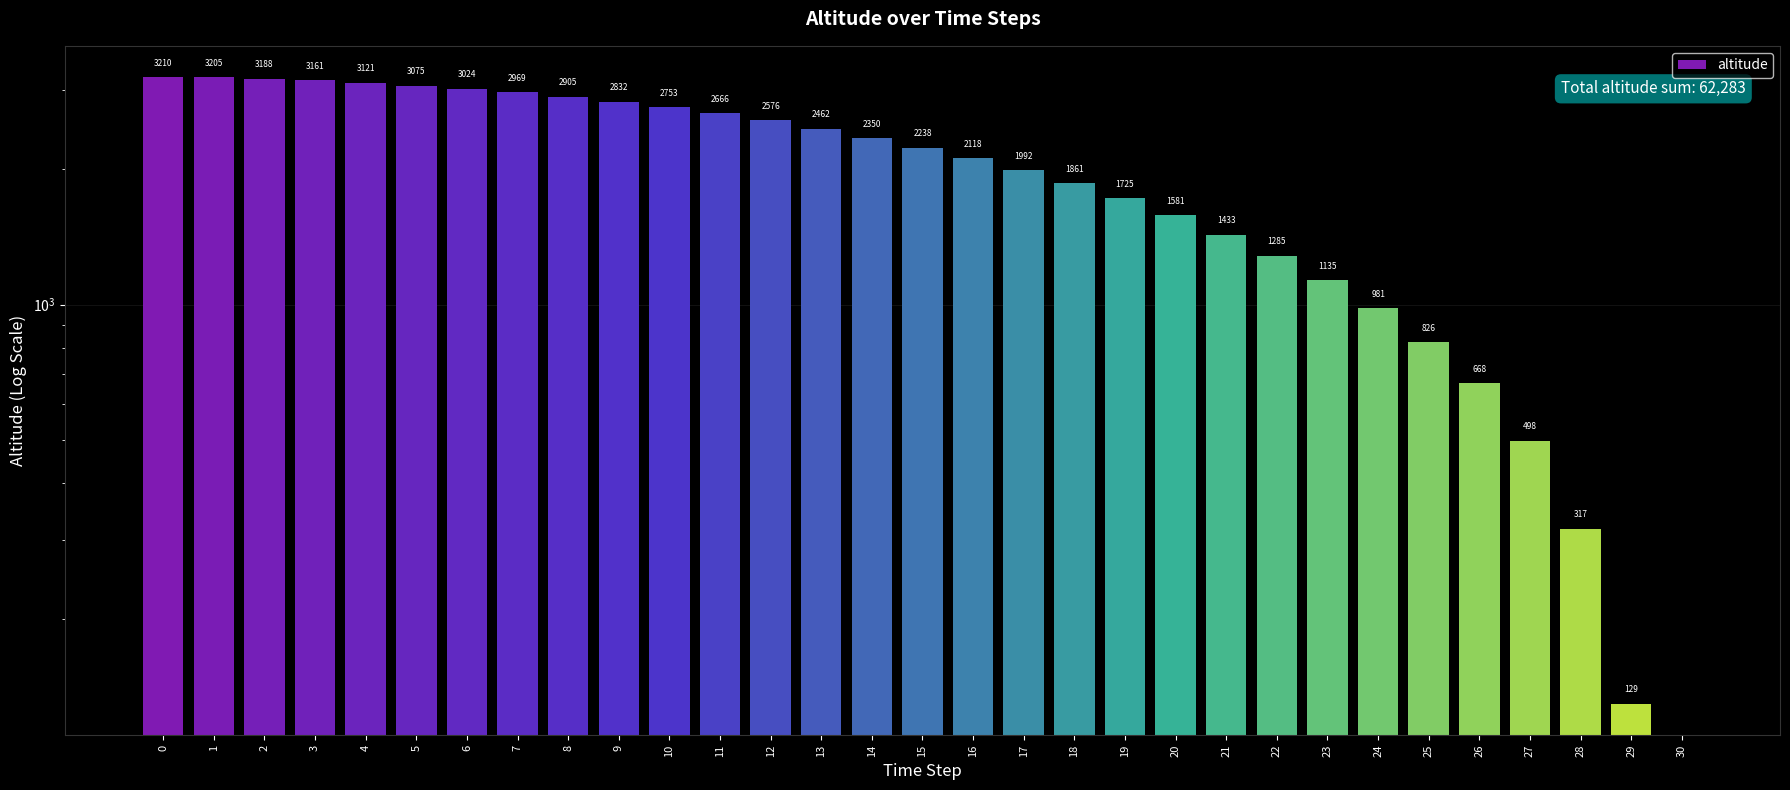

Rank the categories by value from highest to lowest.

0, 1, 2, 3, 4, 5, 6, 7, 8, 9, 10, 11, 12, 13, 14, 15, 16, 17, 18, 19, 20, 21, 22, 23, 24, 25, 26, 27, 28, 29, 30